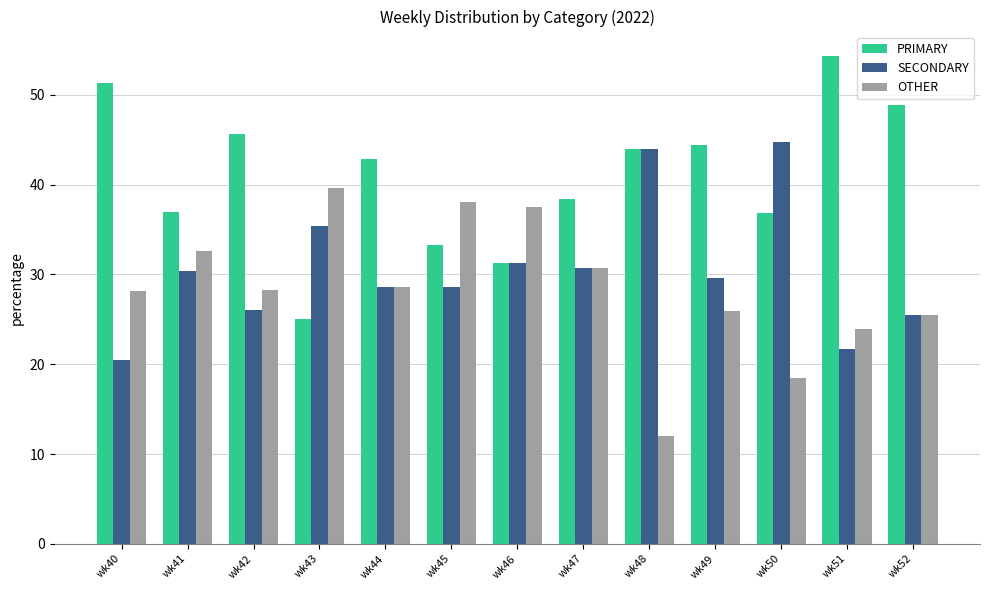

What are all the series names shown in the legend?

PRIMARY, SECONDARY, OTHER